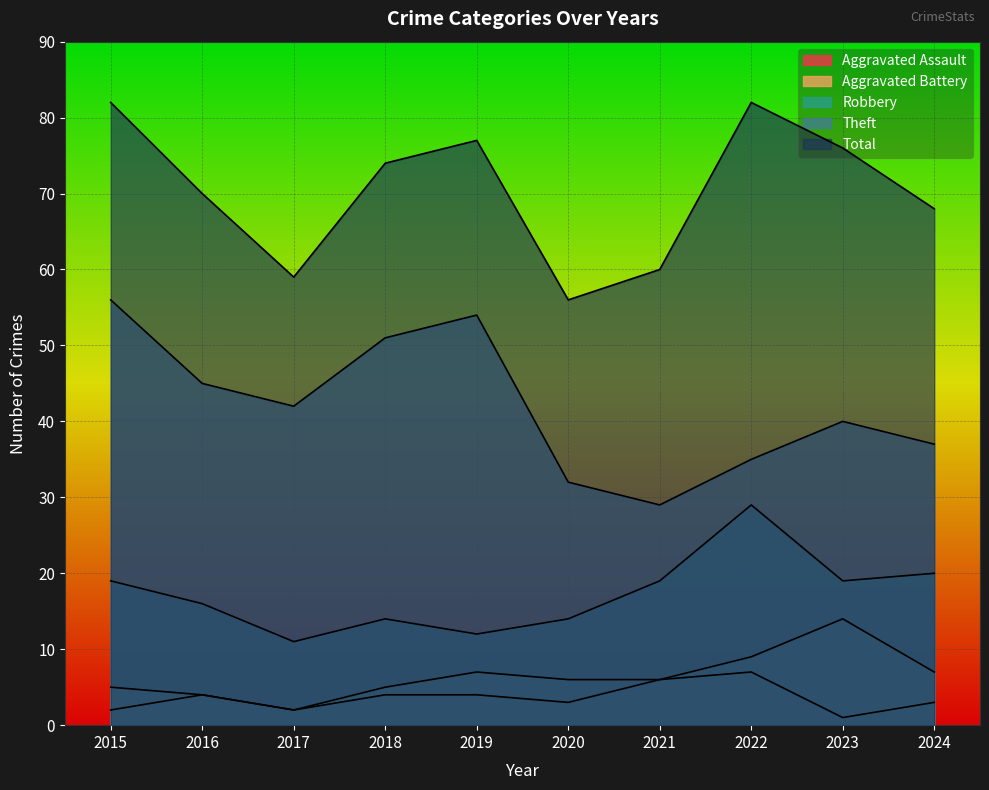

Which category has the highest value in the Aggravated Assault series?

2022